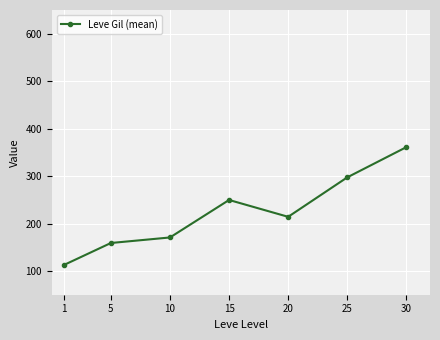

Approximately how many times larger is the value at 15 compared to 1?

2.2